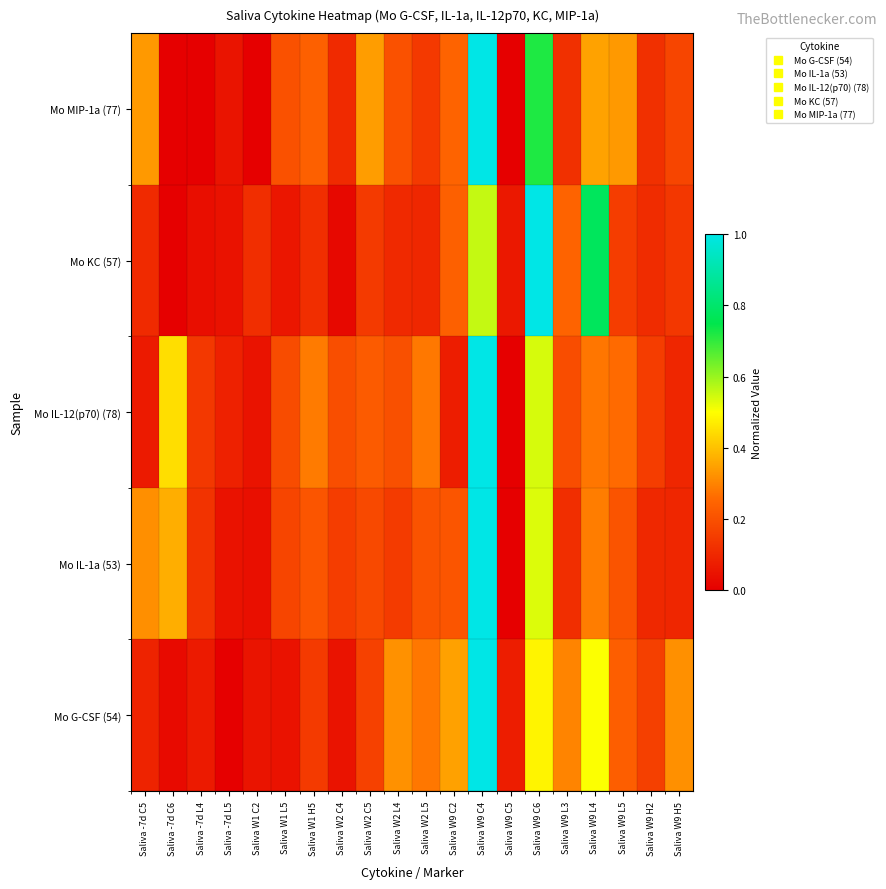

Which series has the widest spread of values?

Mo G-CSF (54)